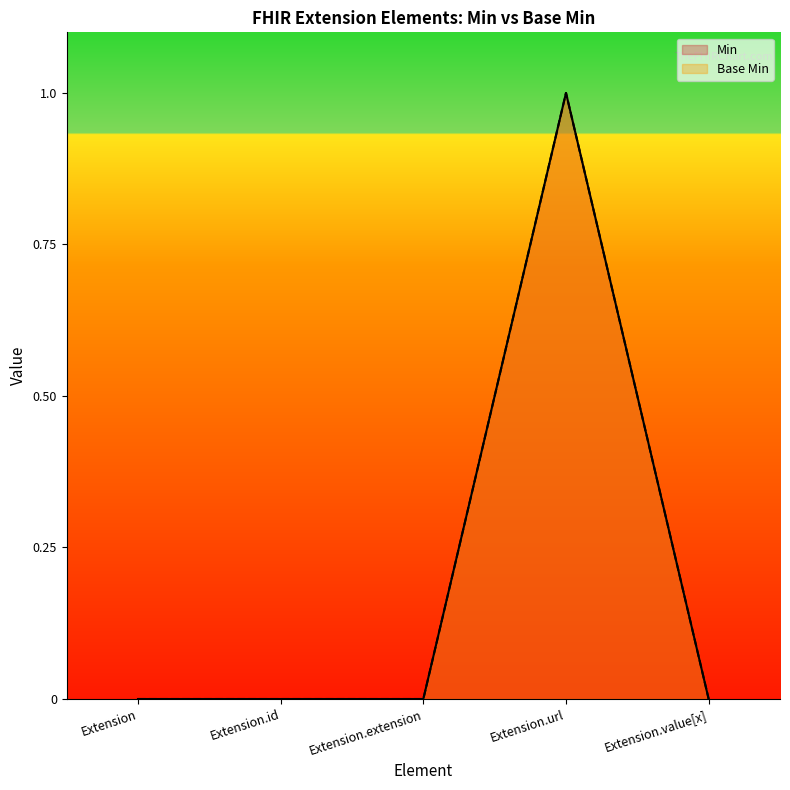

Rank the series by their maximum value, from highest to lowest.

Min, Base Min